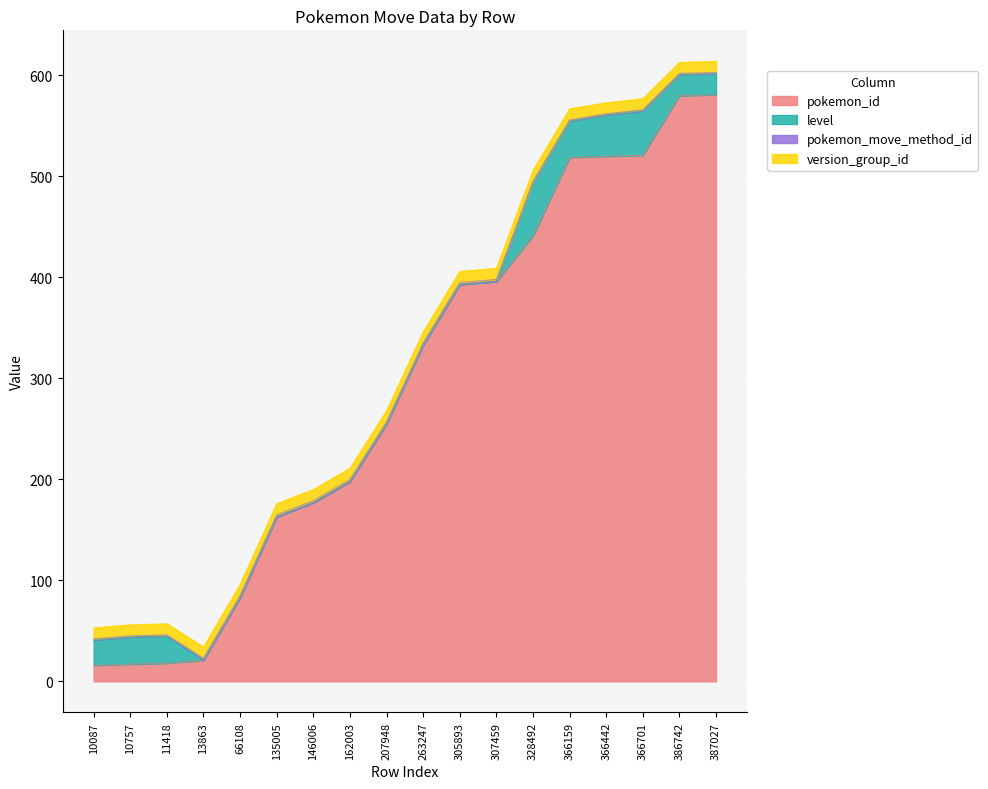

How many data points in pokemon_id are above 333?

8